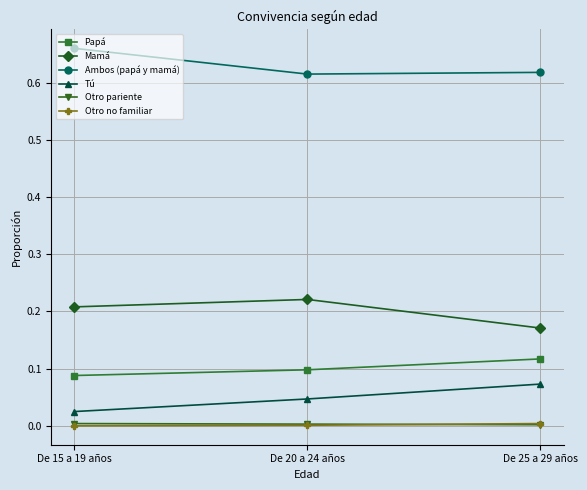

List the labels in order of Tú value, largest first.

De 25 a 29 años, De 20 a 24 años, De 15 a 19 años